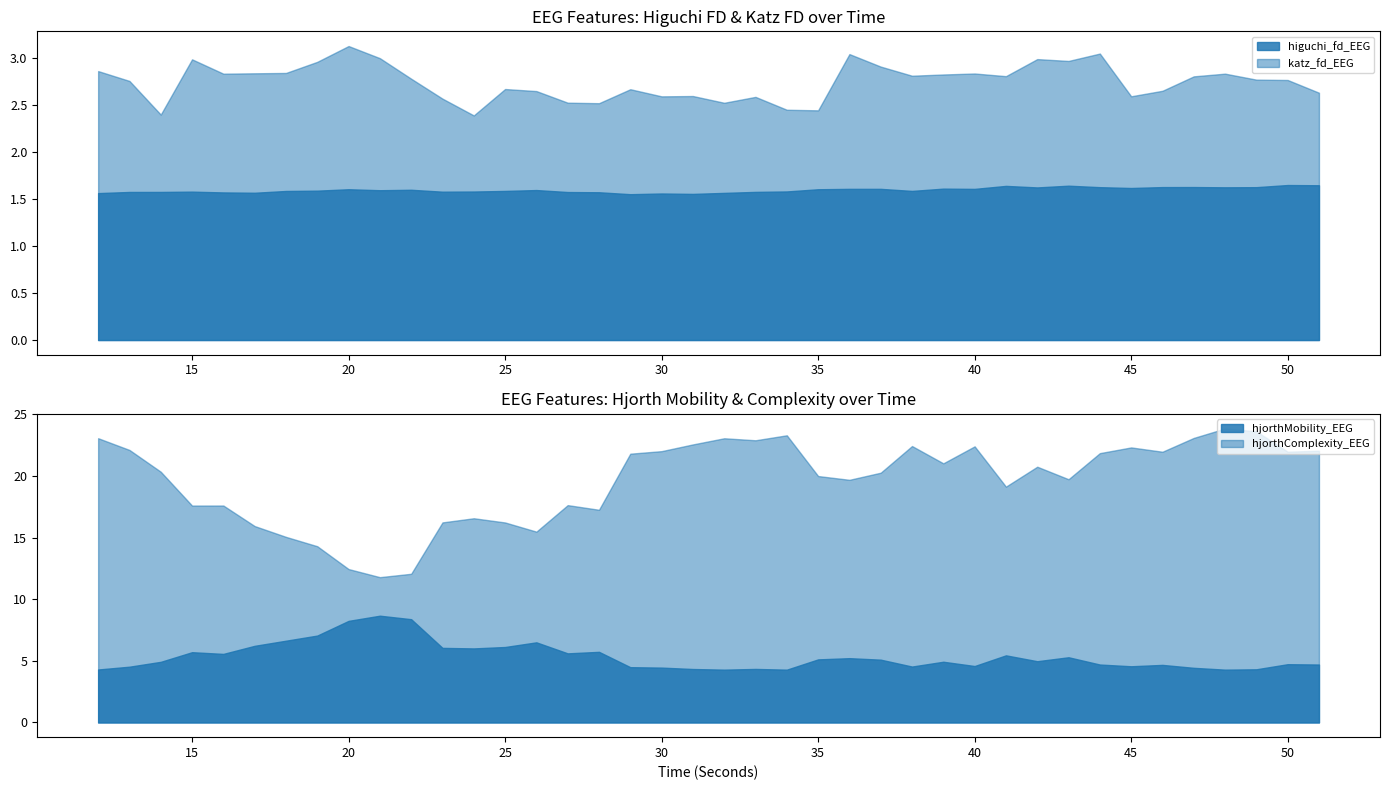

Reading right to left, extract all data points from this chart.

higuchi_fd_EEG: 1.6	1.6	1.6	1.6	1.6	1.6	1.6	1.6	1.6	1.6	1.6	1.6	1.6	1.6	1.6	1.6	1.6	1.6	1.6	1.6	1.6	1.6	1.5	1.6	1.6	1.6	1.6	1.6	1.6	1.6	1.6	1.6	1.6	1.6	1.6	1.6	1.6	1.6	1.6	1.6
katz_fd_EEG: 2.6	2.8	2.8	2.8	2.8	2.6	2.6	3.0	3.0	3.0	2.8	2.8	2.8	2.8	2.9	3.0	2.4	2.4	2.6	2.5	2.6	2.6	2.7	2.5	2.5	2.6	2.7	2.4	2.6	2.8	3.0	3.1	3.0	2.8	2.8	2.8	3.0	2.4	2.8	2.9
hjorthMobility_EEG: 4.7	4.7	4.3	4.3	4.4	4.7	4.6	4.7	5.3	5.0	5.4	4.6	4.9	4.5	5.1	5.2	5.1	4.3	4.3	4.3	4.3	4.5	4.5	5.7	5.6	6.5	6.1	6.0	6.1	8.4	8.7	8.2	7.0	6.6	6.2	5.6	5.7	4.9	4.5	4.3
hjorthComplexity_EEG: 22.0	22.0	23.6	23.9	23.1	22.0	22.3	21.9	19.7	20.7	19.1	22.4	21.0	22.4	20.3	19.7	20.0	23.3	22.9	23.1	22.6	22.0	21.8	17.3	17.6	15.5	16.2	16.6	16.2	12.1	11.8	12.4	14.3	15.1	15.9	17.6	17.6	20.3	22.1	23.1